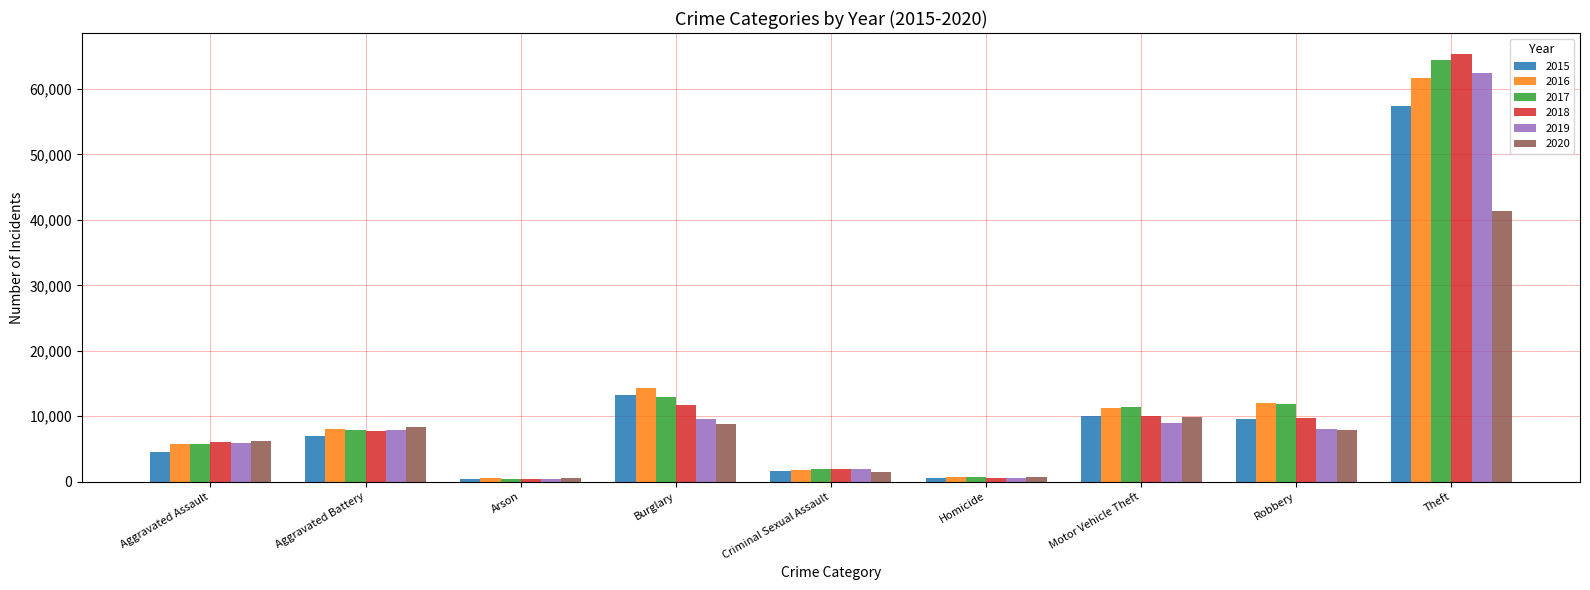

At which category is the sum across all series the highest?

Theft